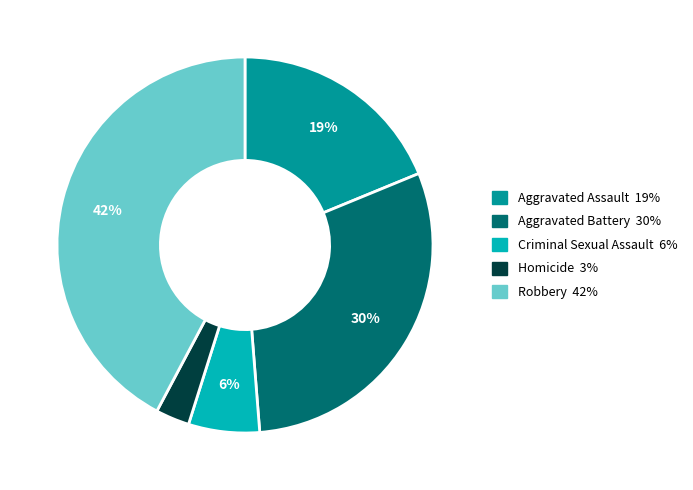

Does Aggravated Assault account for over 50% of the chart?

No